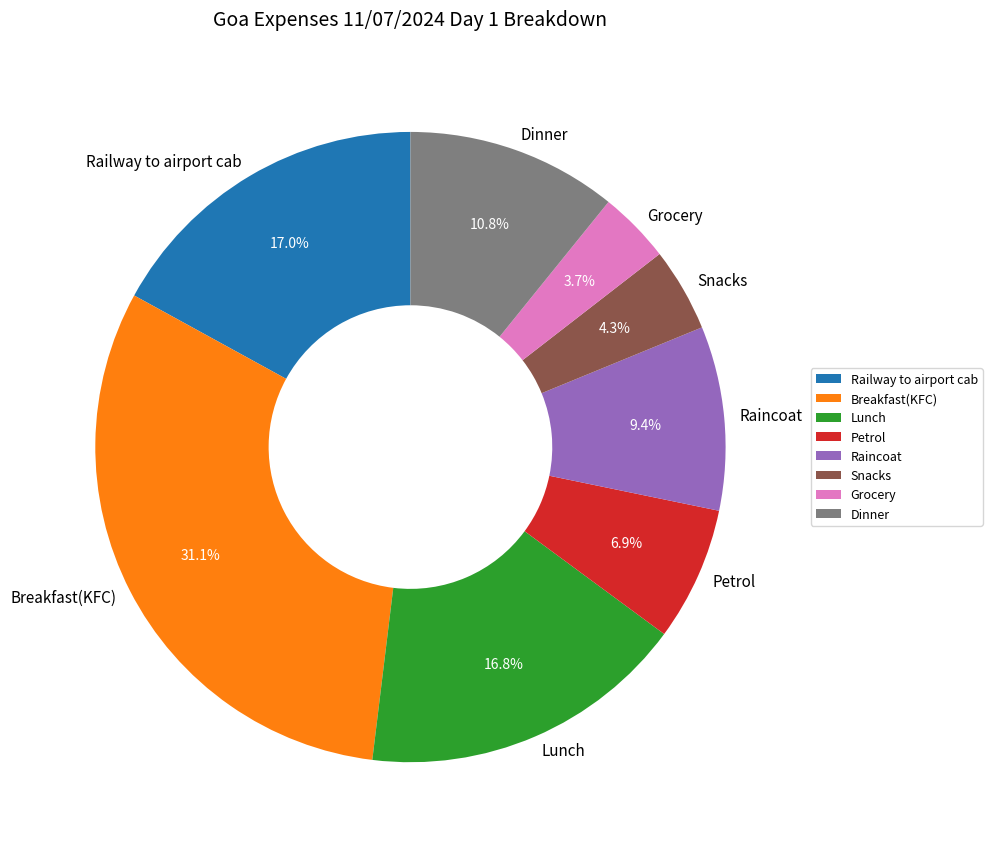

To the nearest percent, what percentage of the pie is Petrol?

7%